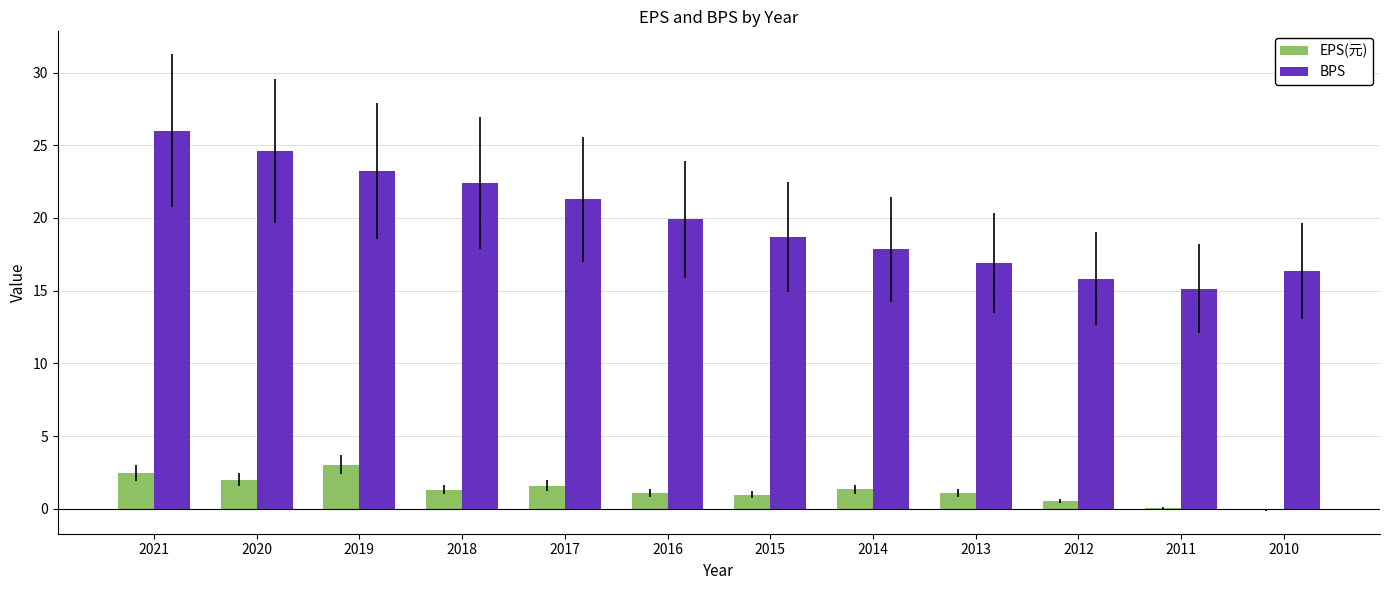

True or false: BPS has a value of 27.4 at 2013.

False